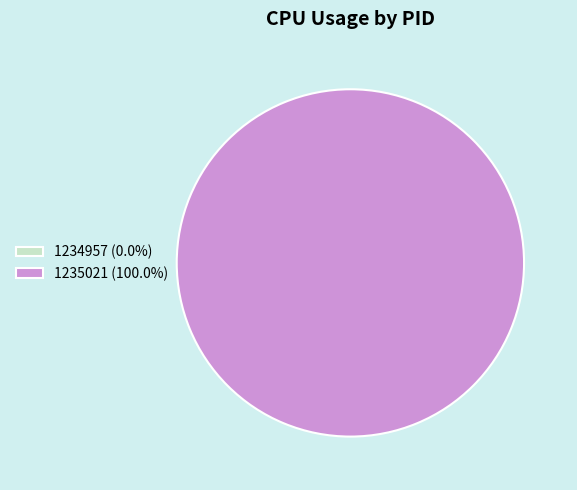

Is there a majority slice in this chart?

Yes